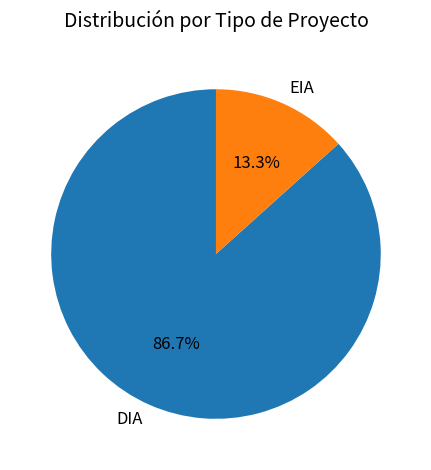

To the nearest percent, what is the difference between the EIA and DIA slice percentages?

73%